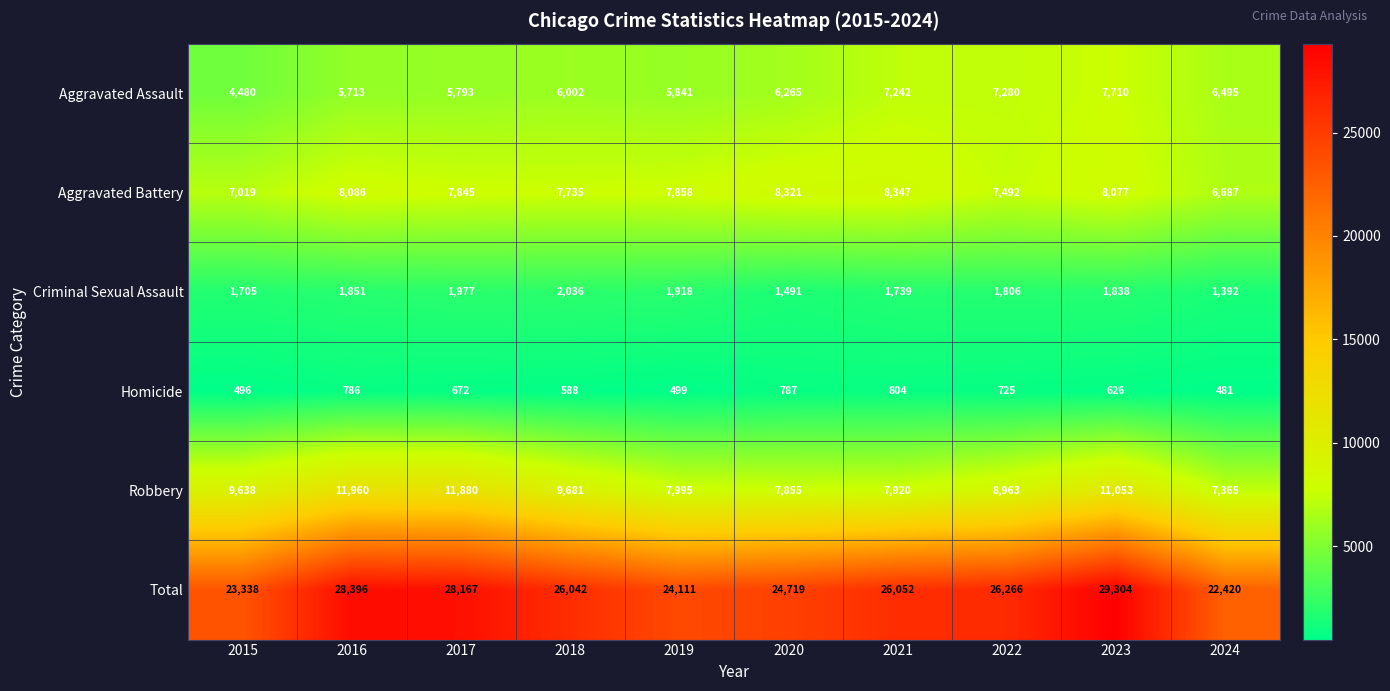

What is the difference between the second highest and minimum values in the Robbery series?

4515